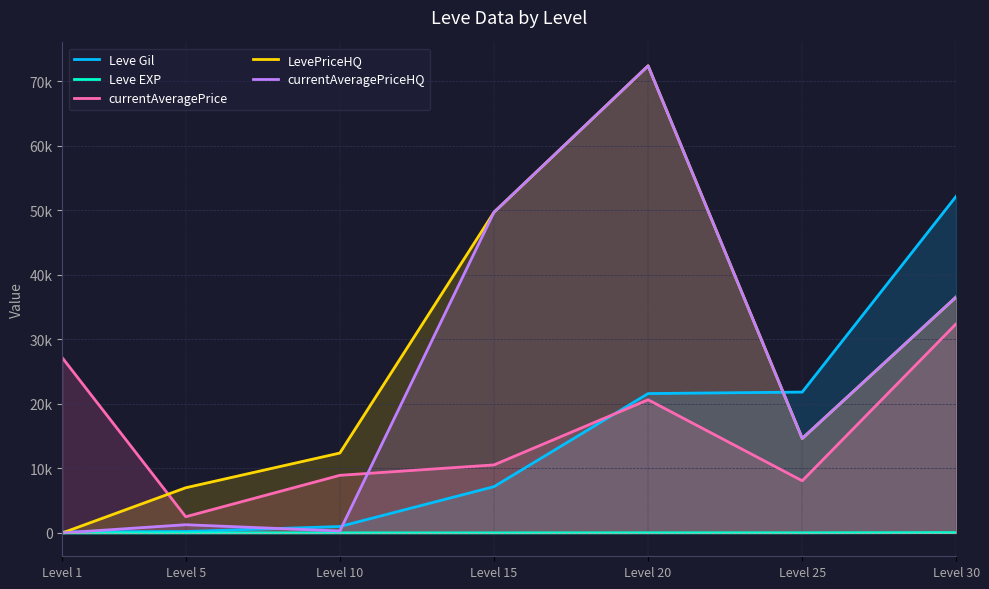

What is the maximum value shown in the chart?

72400